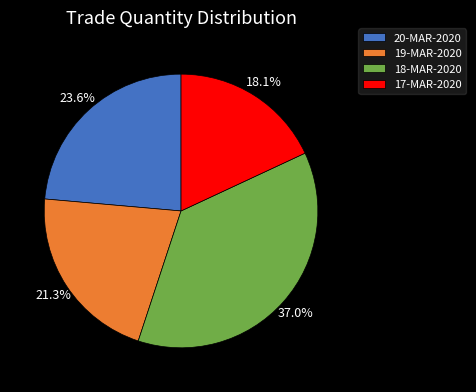

To the nearest percent, what percentage of the pie is 17-MAR-2020?

18%